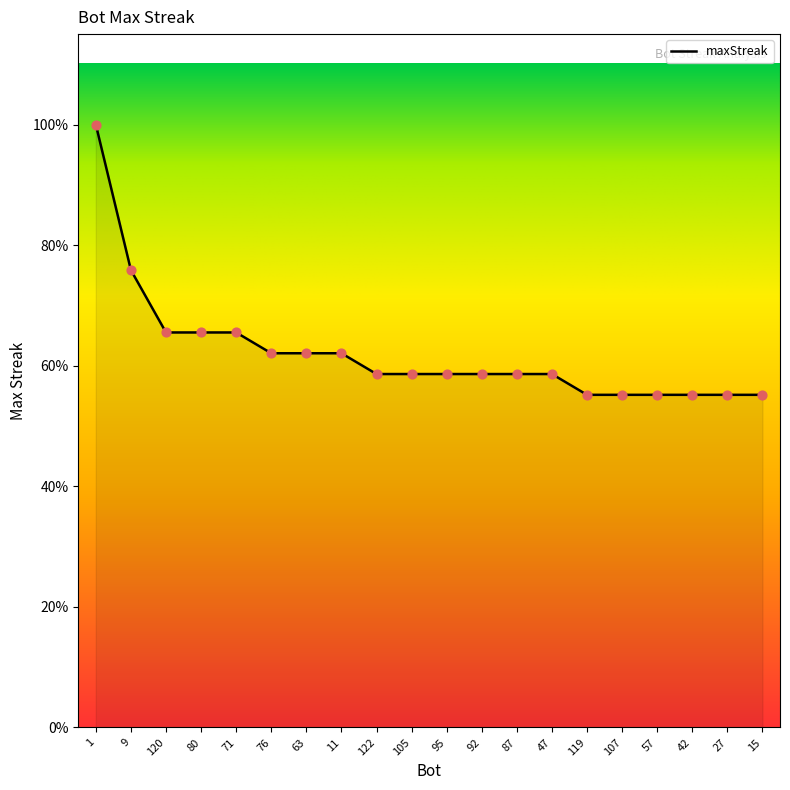

Between 120 and 80, which is larger?

120